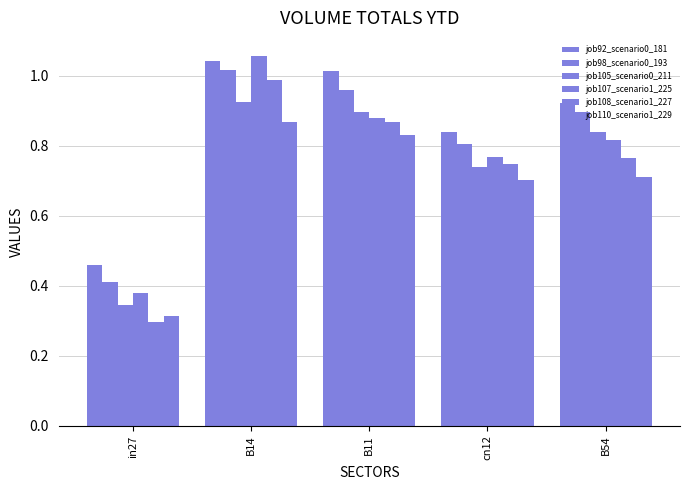

How many bars are there in each group?

6